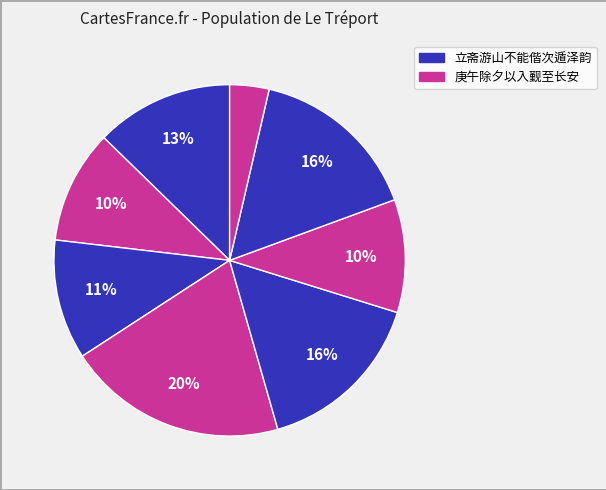

How many segments does this pie chart have?

8